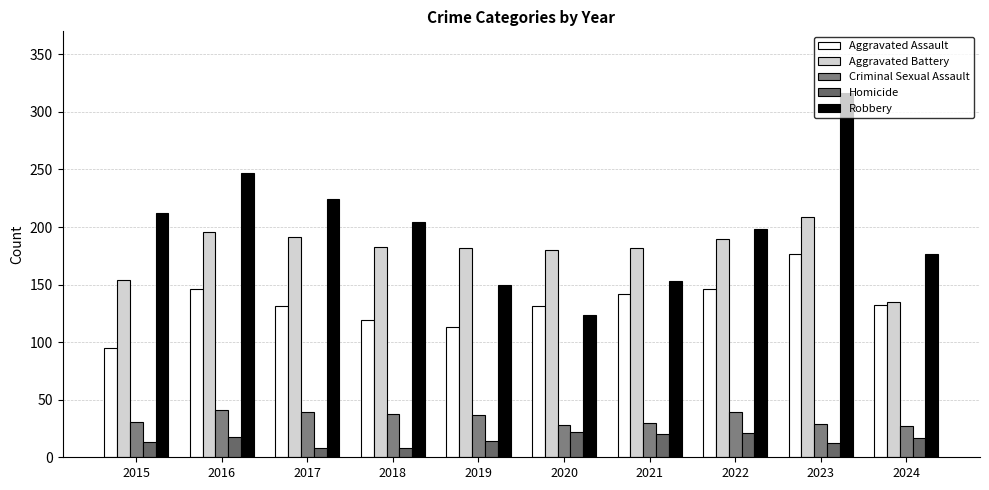

What is the value of the Aggravated Battery bar at the 9th from the left?

209